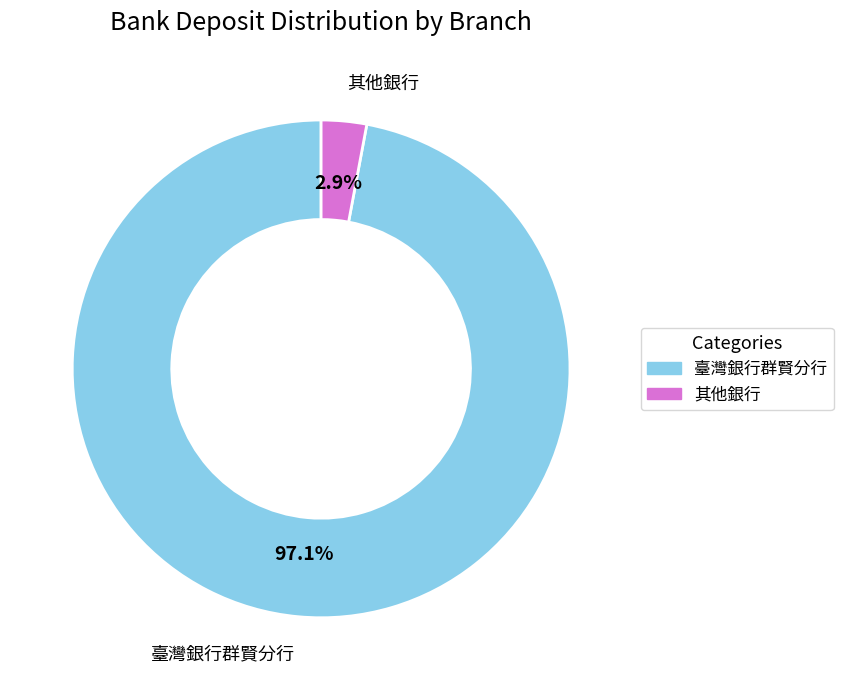

Is there a majority slice in this chart?

Yes